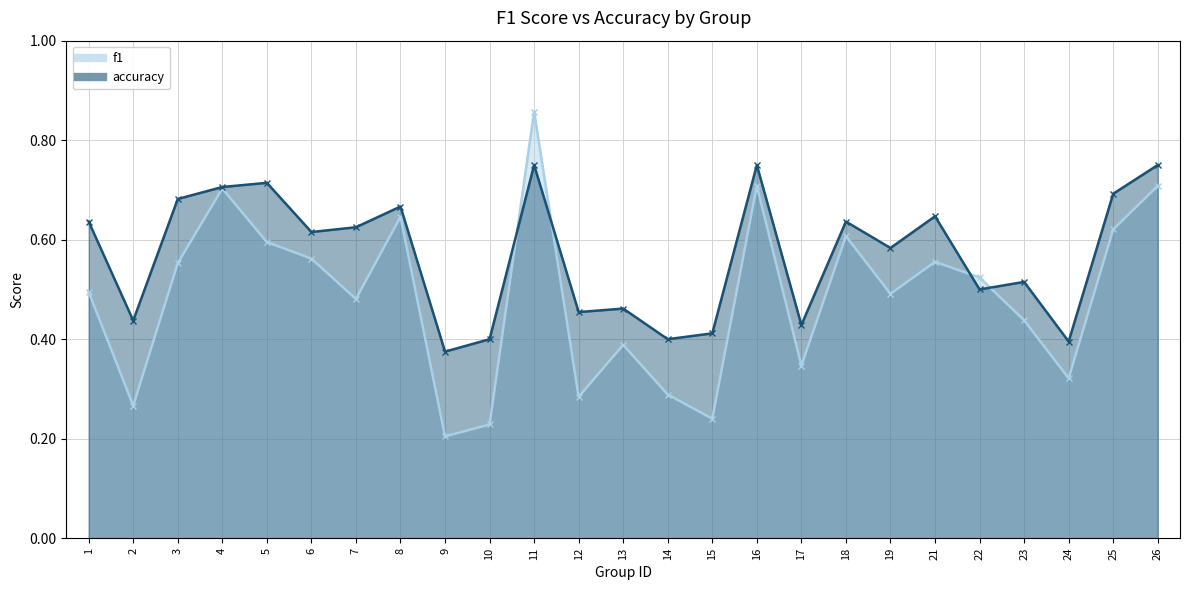

Is it true that f1 equals 0.7 at 4?

True